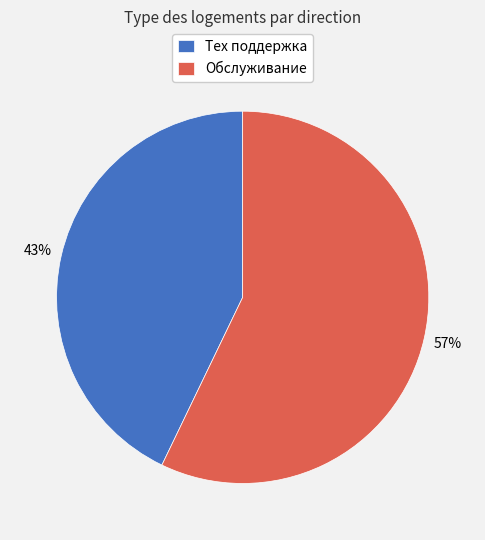

To the nearest percent, what portion does Обслуживание represent?

57%